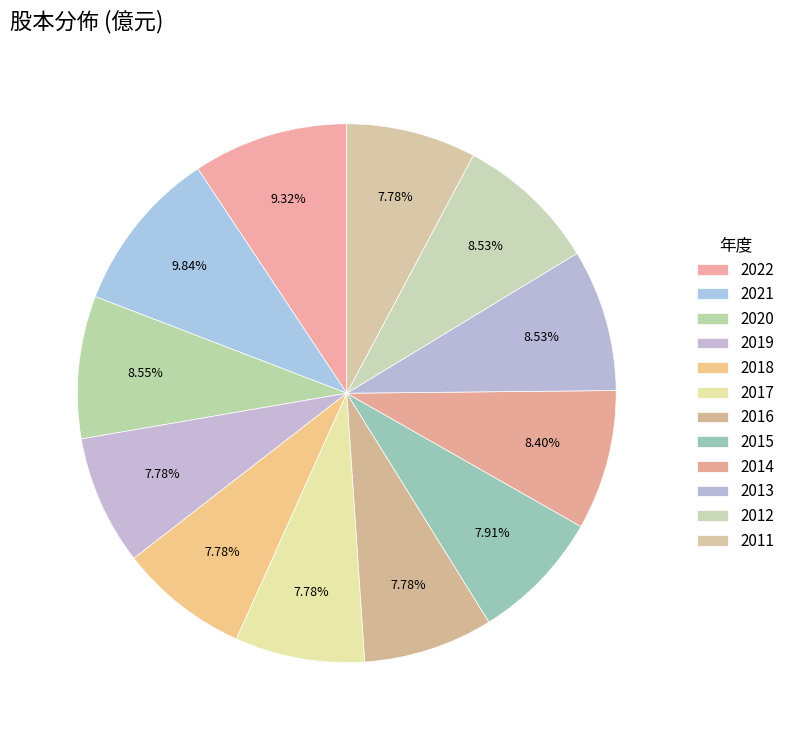

Does 2012 represent more than half of the total?

No